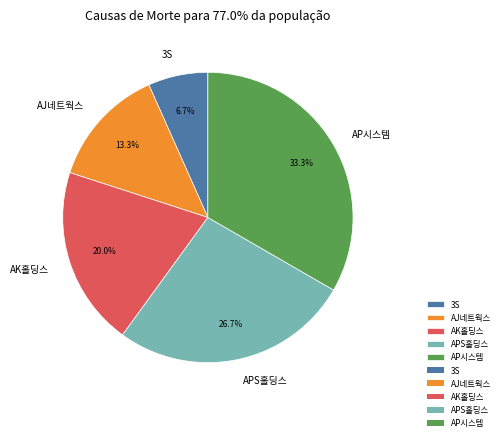

Does AJ네트웍스 represent more than half of the total?

No